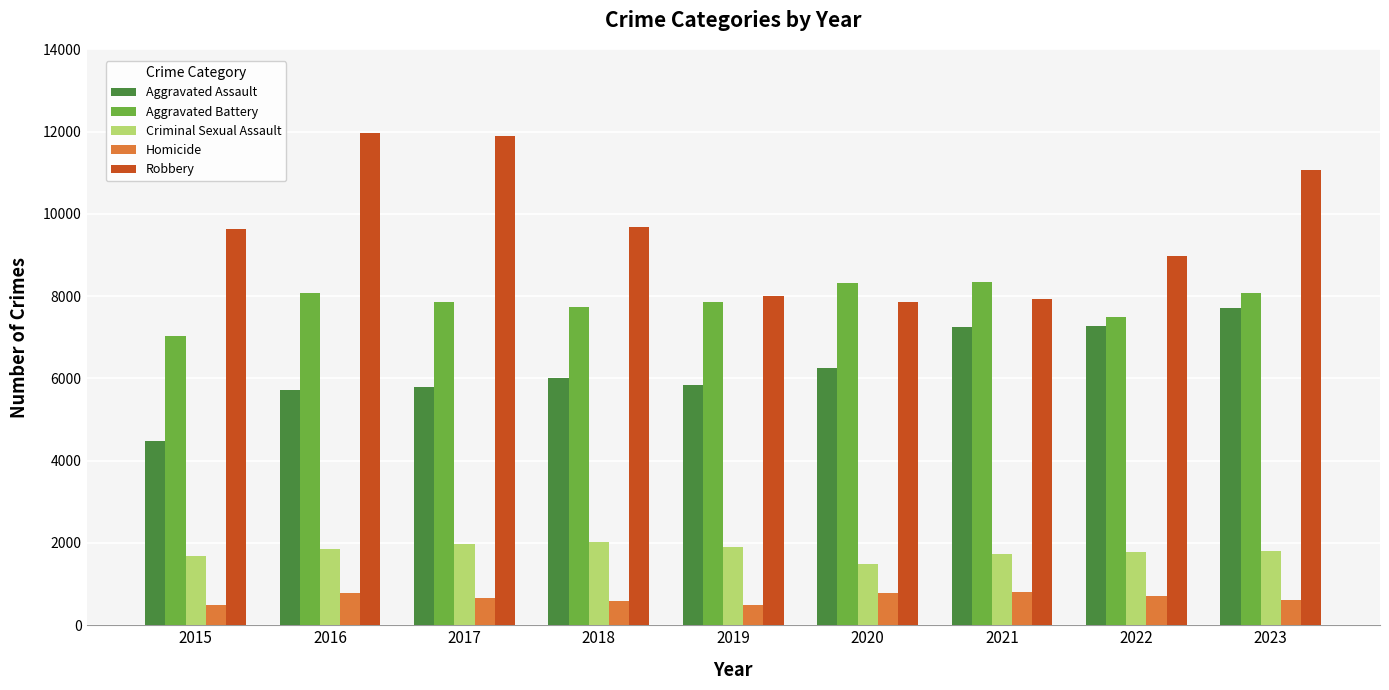

Is it true that Homicide equals 588 at 2018?

True